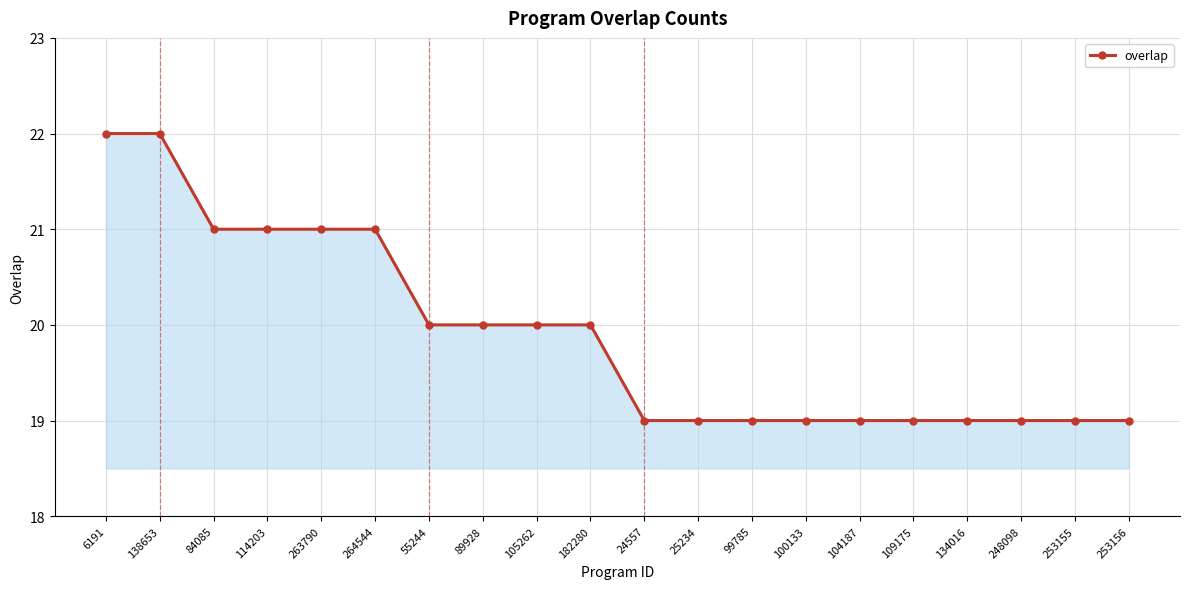

What is the smallest value displayed?

19